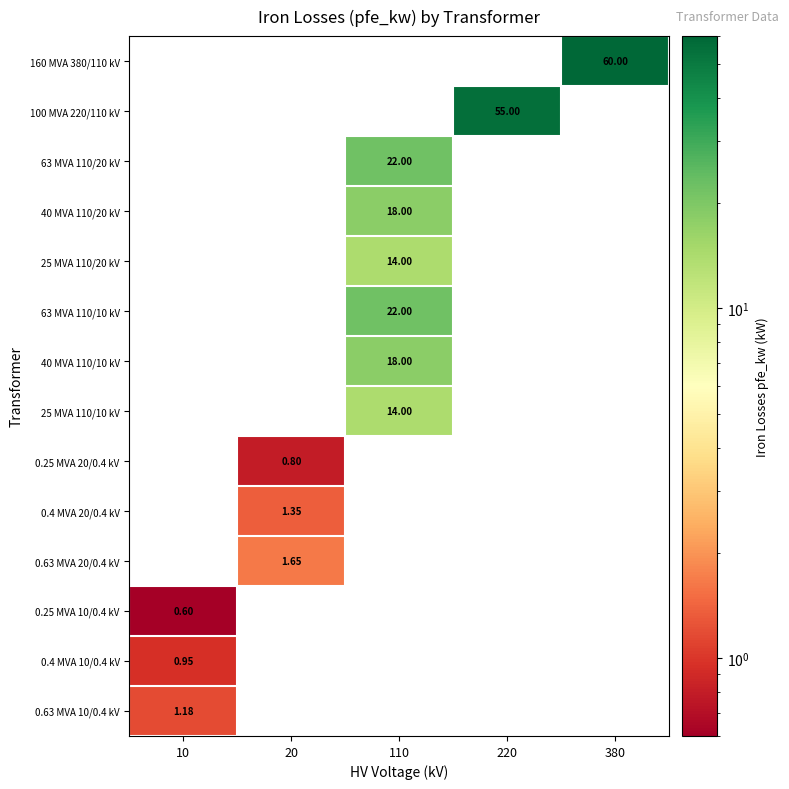

How many positive values does the 25 MVA 110/10 kV series have?

1